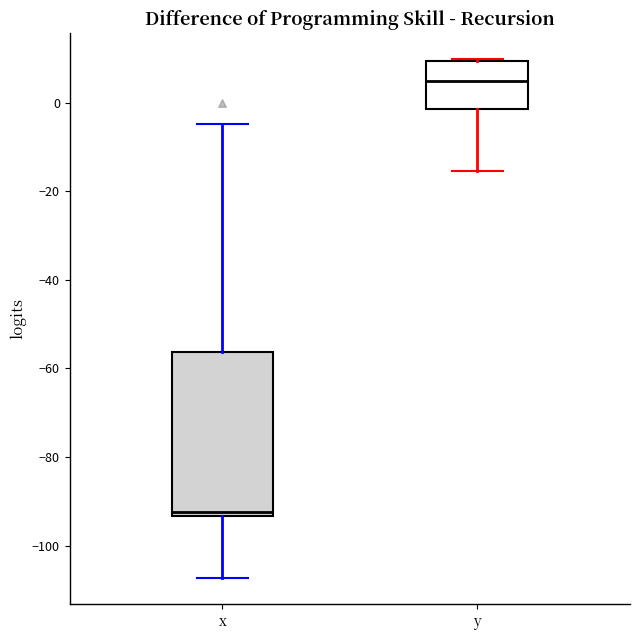

Reading left to right, transcribe this box plot: for each box, give where its median line is, the range the box spans, and where its two whiskers end, as read against the y-axis. The values are not printed on the chart, so give them approximately, as read against the axis.

x: median -92, box -94 to -56, whiskers -108 to -4
y: median 4, box -2 to 10, whiskers -16 to 10